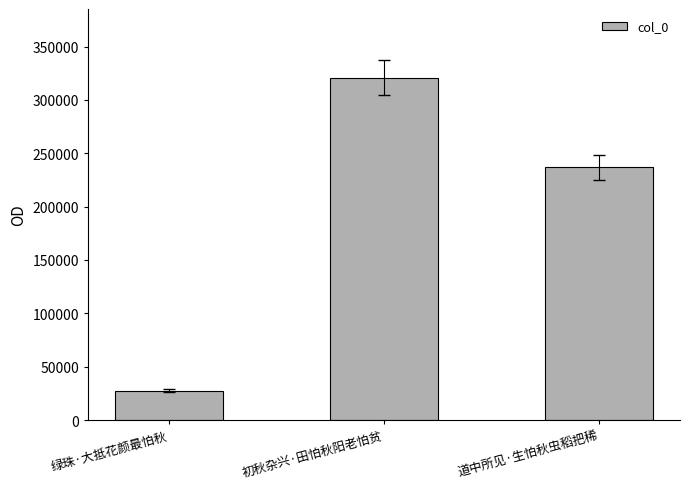

What value does the data have at 绿珠·大抵花颜最怕秋, to the nearest 50?

27550